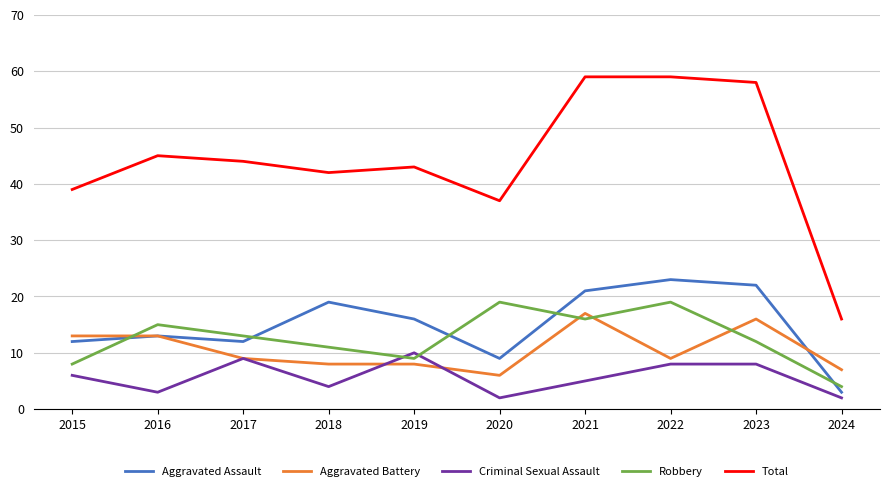

What are all the series names shown in the legend?

Aggravated Assault, Aggravated Battery, Criminal Sexual Assault, Robbery, Total